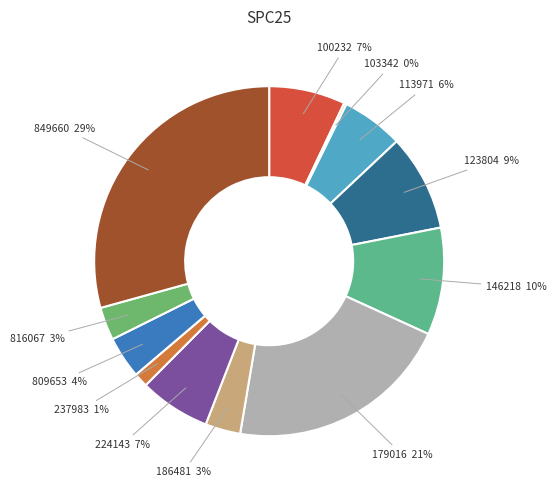

To the nearest percent, what is the difference between the largest and smallest slice percentages?

29%